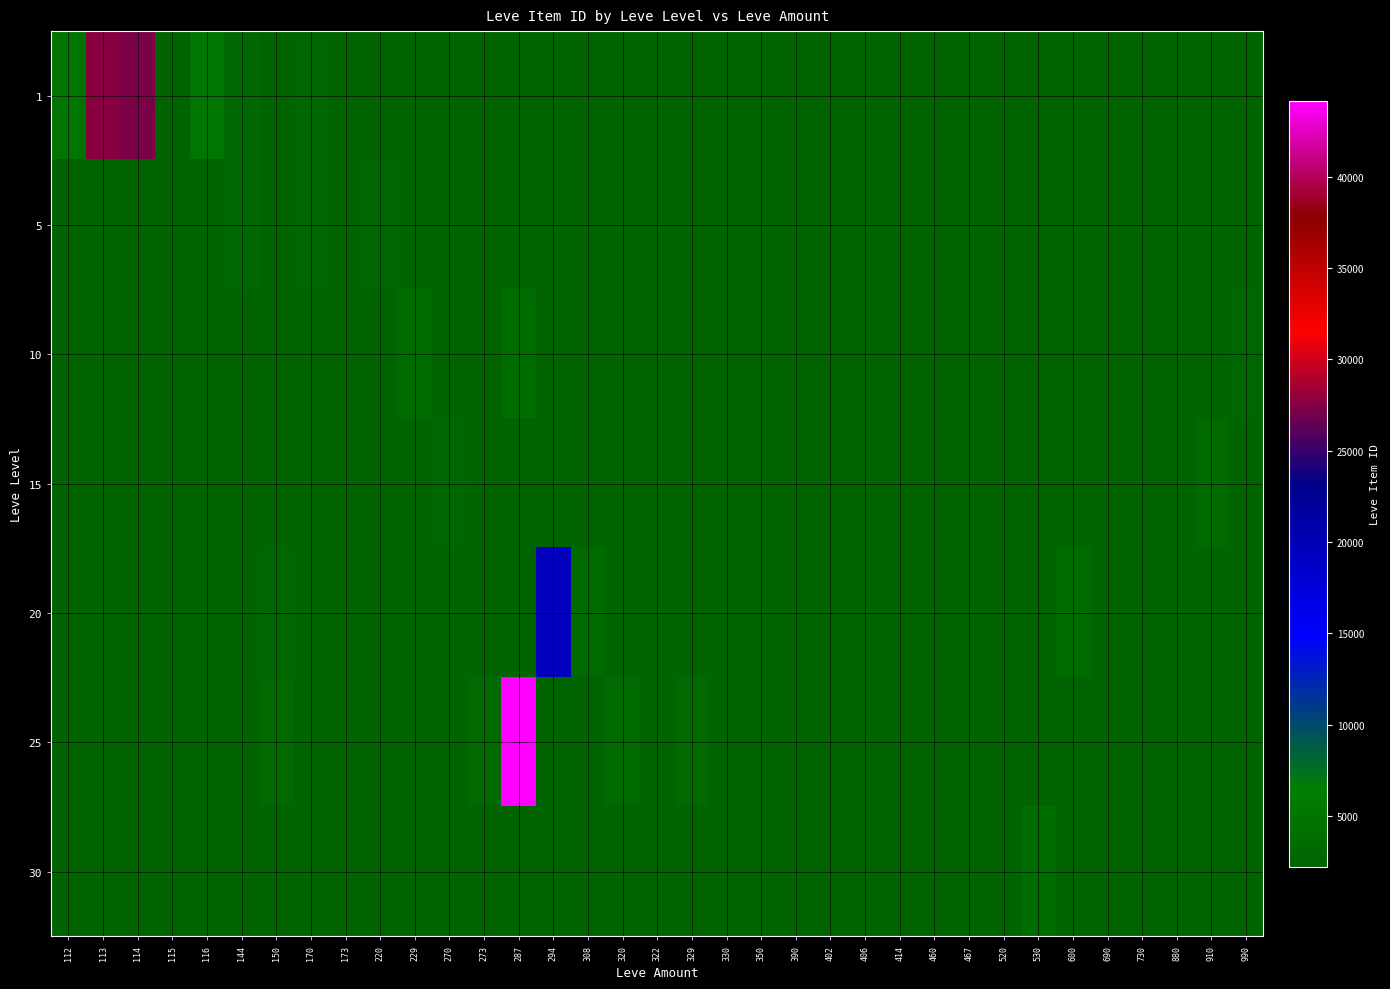

What is the greatest value displayed?

44147.0